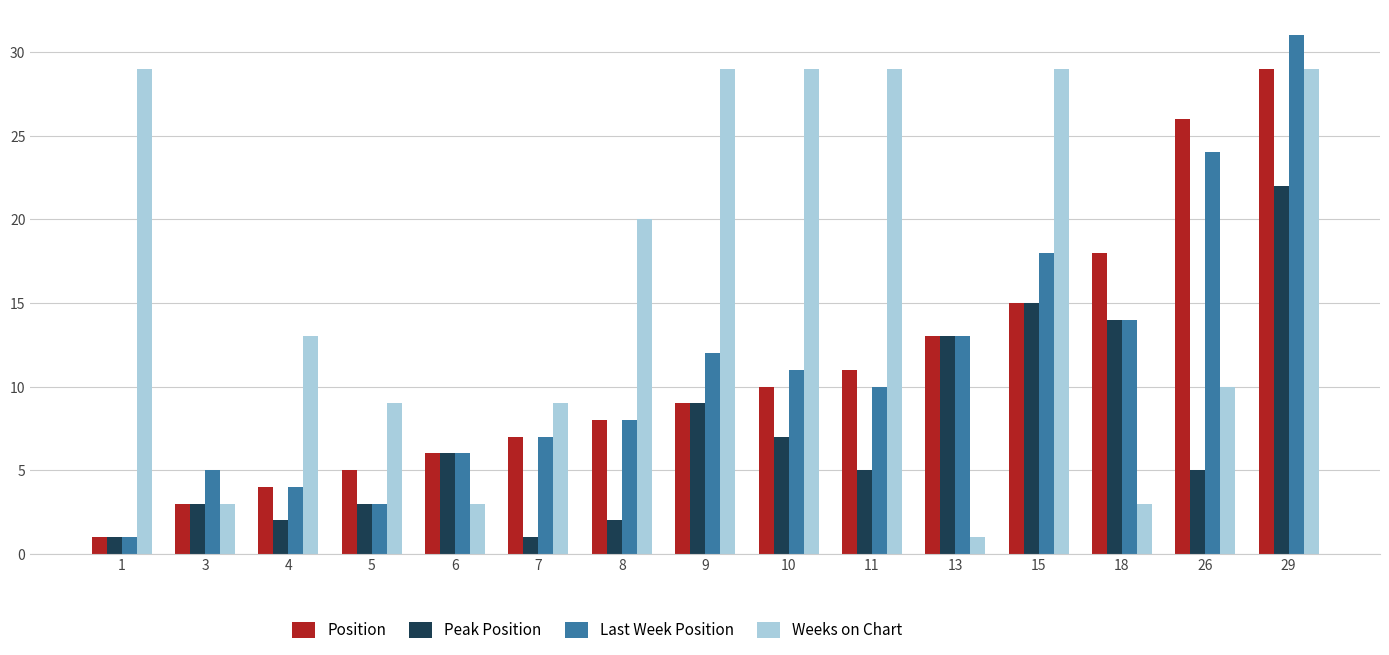

How many bars are there in total?

60